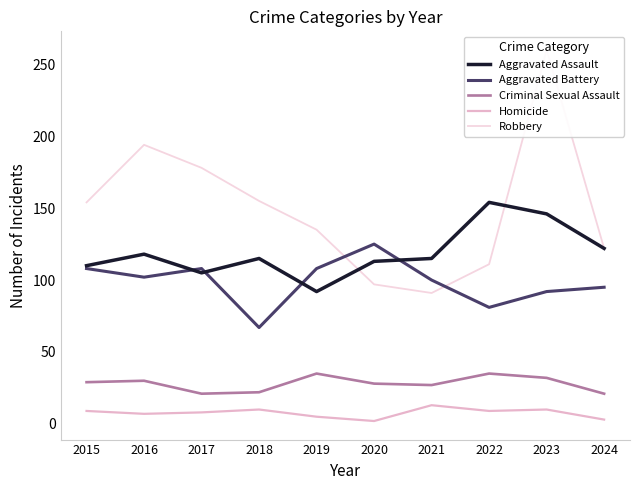

How many values in the Aggravated Assault series are below 115?

4